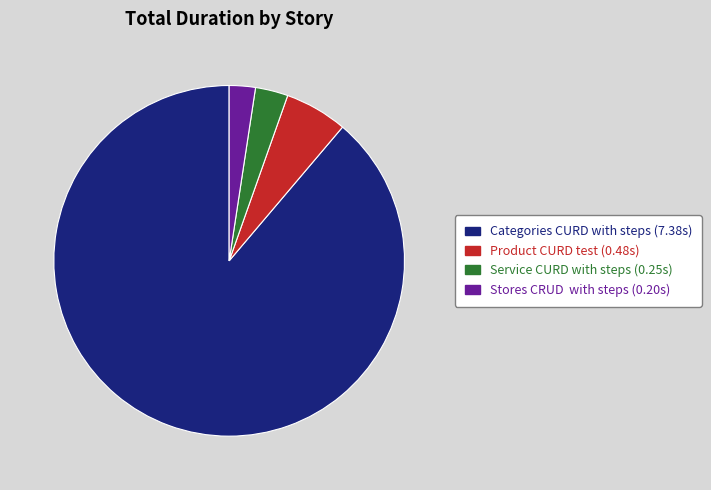

Which slice is the smallest?

Stores CRUD with steps